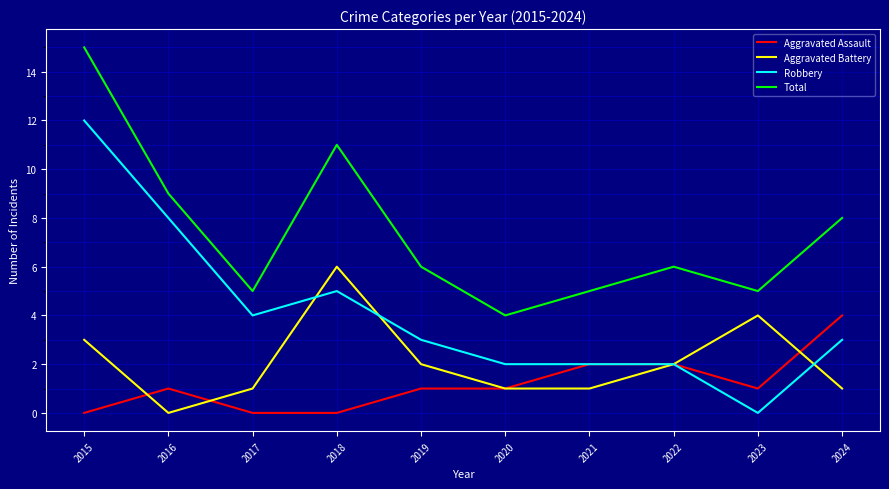

At which category does the chart reach its peak across all series?

2015